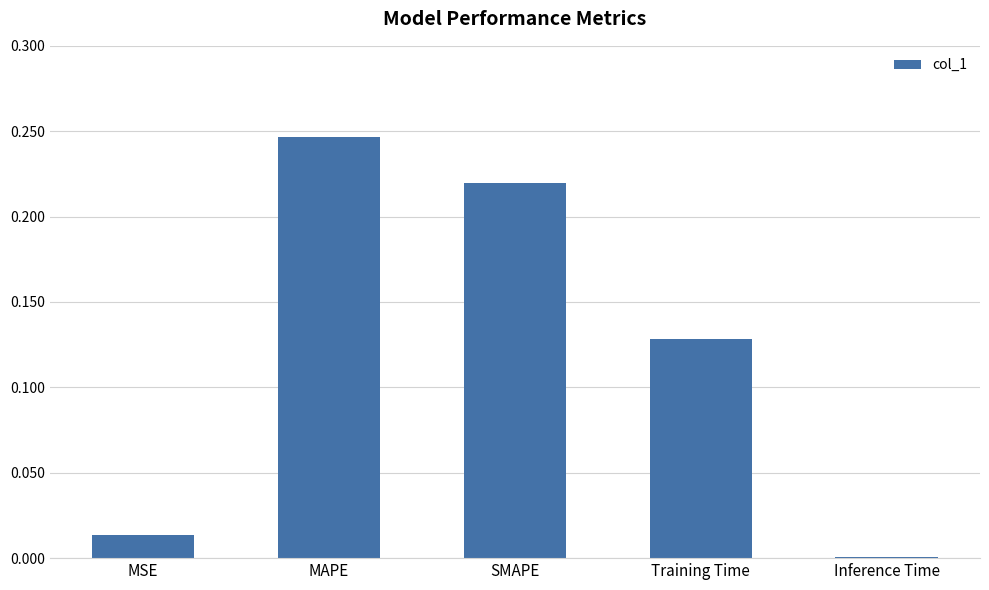

Are the bars horizontal?

No